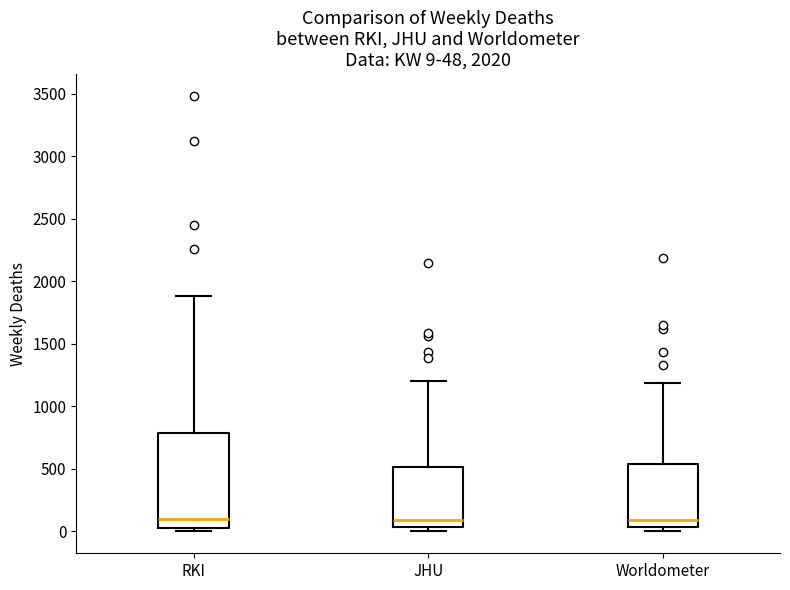

Comparing the boxes themselves (not the whiskers), which one is the tallest?

RKI